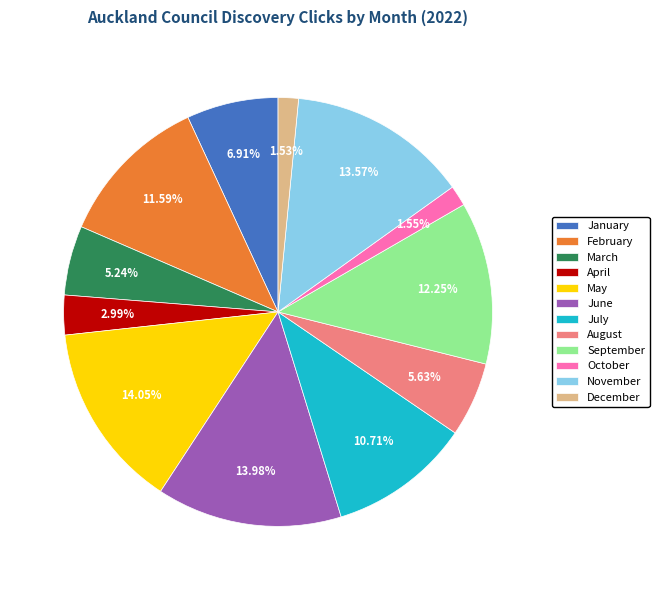

Does any single category account for the majority?

No